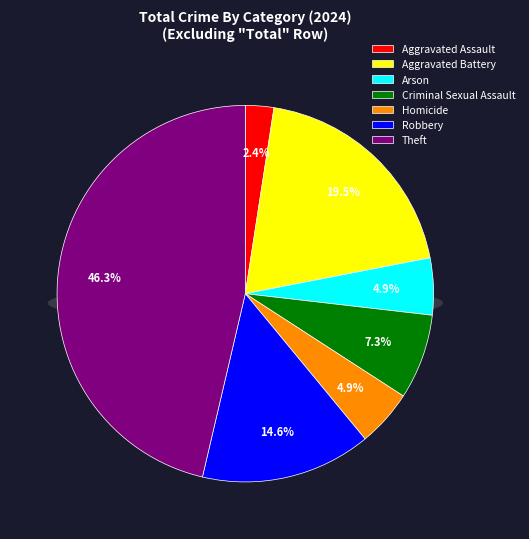

To the nearest percent, what portion does Criminal Sexual Assault represent?

7%